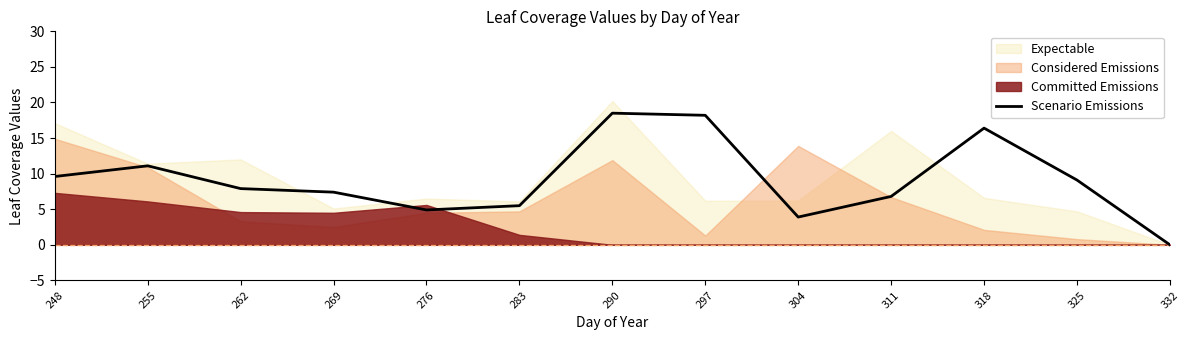

Is it true that the value at 332 is -11.6?

False